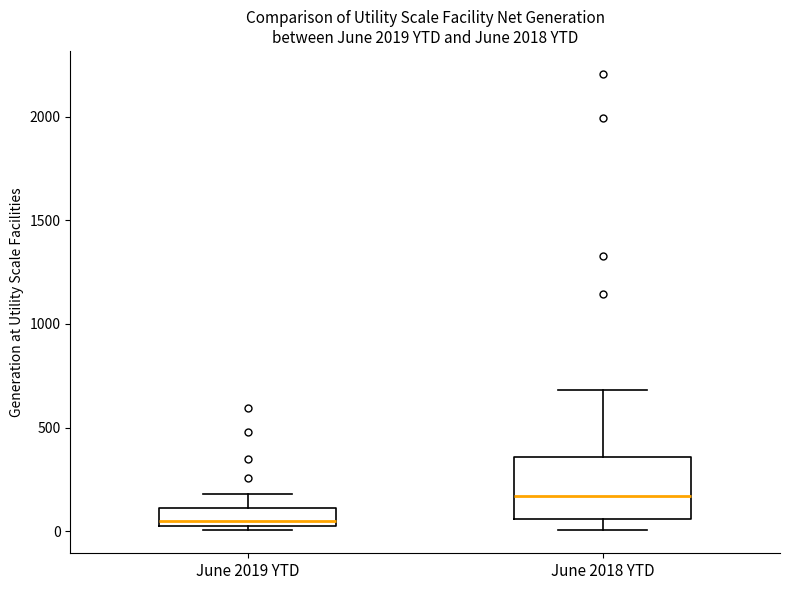

Reading left to right, read every box against the y-axis: the position of its median line, the range the box covers, and the ends of its whiskers. The values are not printed on the chart, so give them approximately, as read against the axis.

June 2019 YTD: median 50, box 0 to 100, whiskers 0 (just below the box's lower edge) to 200
June 2018 YTD: median 150, box 50 to 350, whiskers 0 to 700